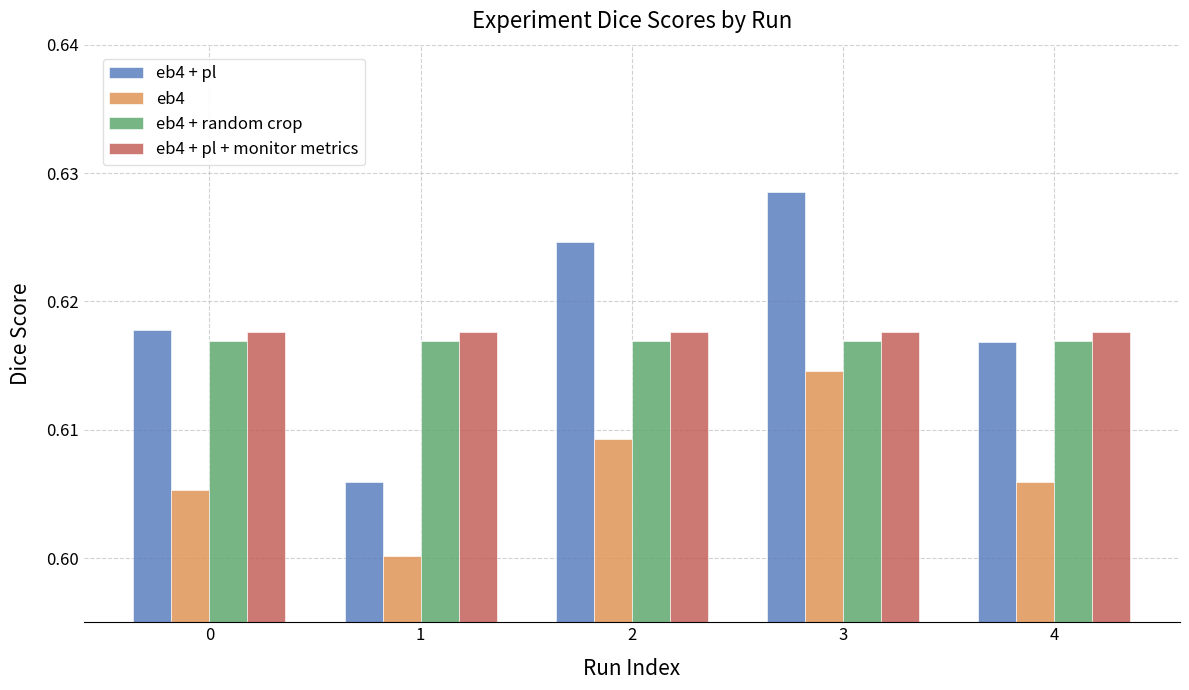

Does the chart contain any negative values?

No